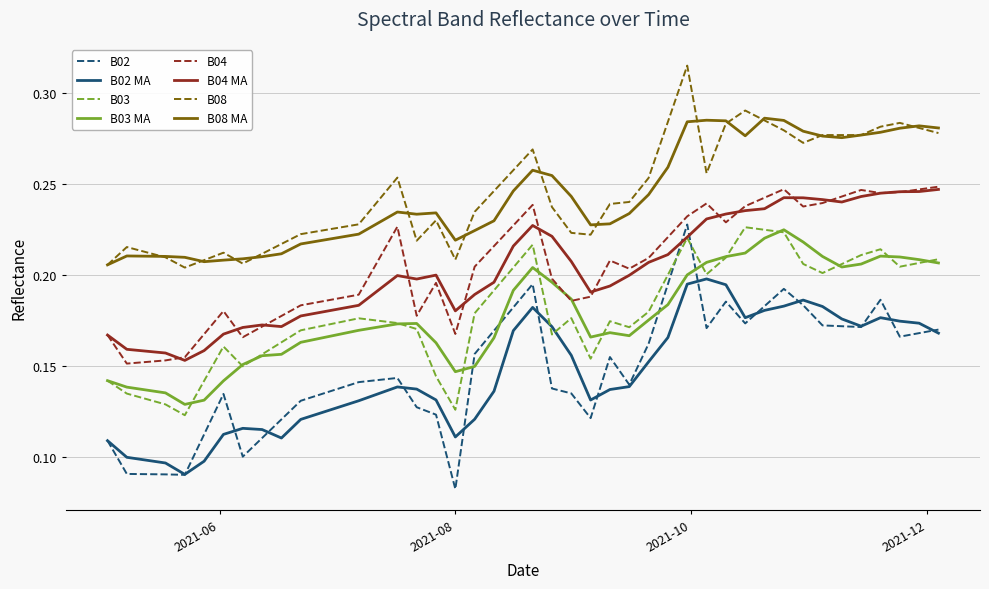

Which series ends up on top after the final intersection of B03 MA and B02?

B03 MA